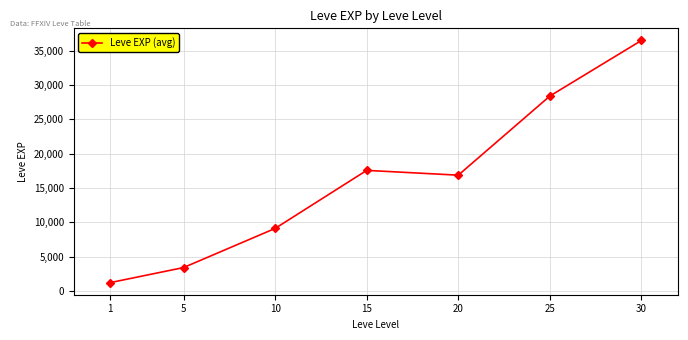

At which category does the data reach its first local peak?

15